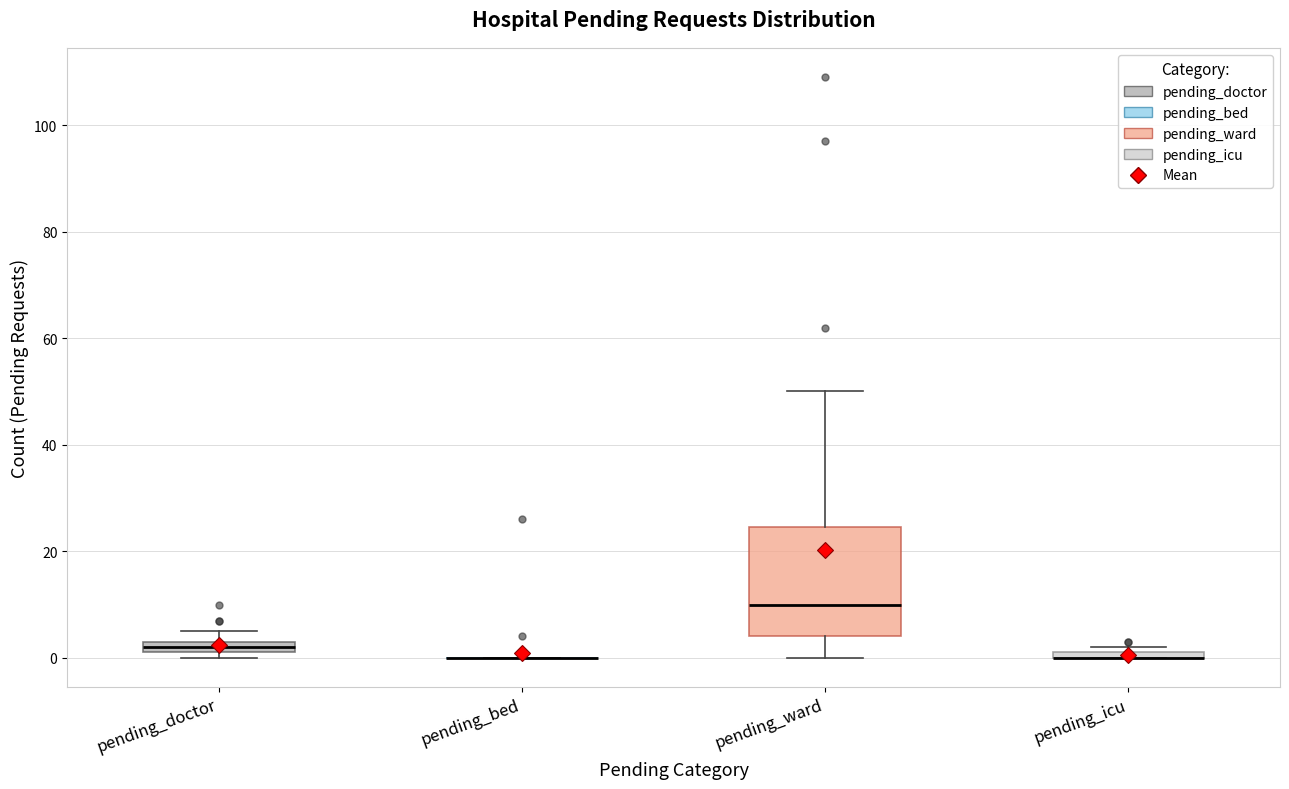

Comparing the boxes themselves (not the whiskers), which one is the tallest?

pending_ward